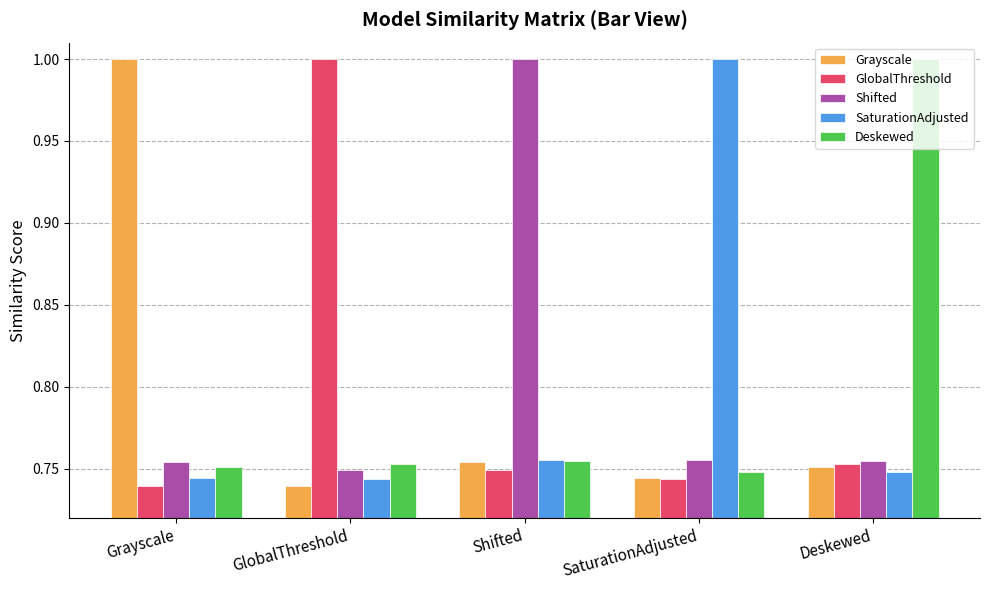

What is the total value across all series at SaturationAdjusted?

4.0